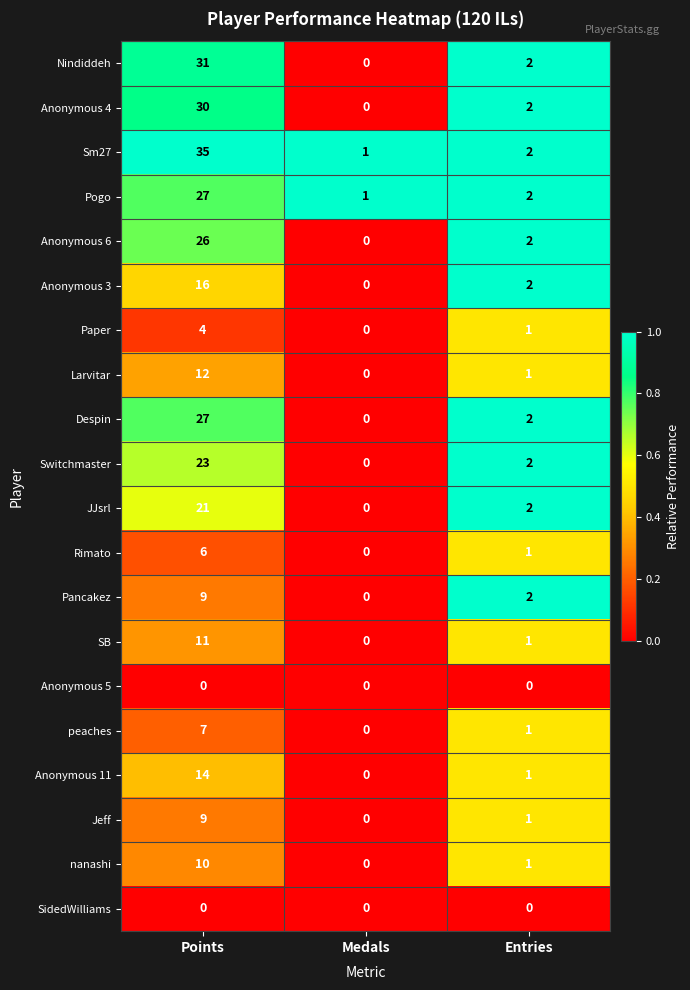

Between Points and Entries, which series saw the biggest shift?

Sm27